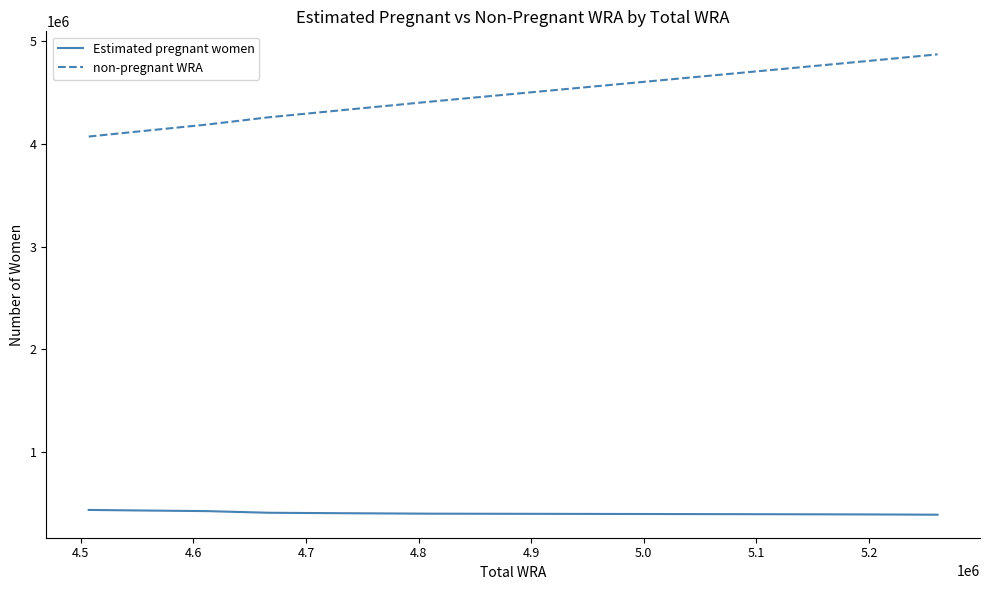

What is the sum of all non-pregnant WRA values?

48925349.3